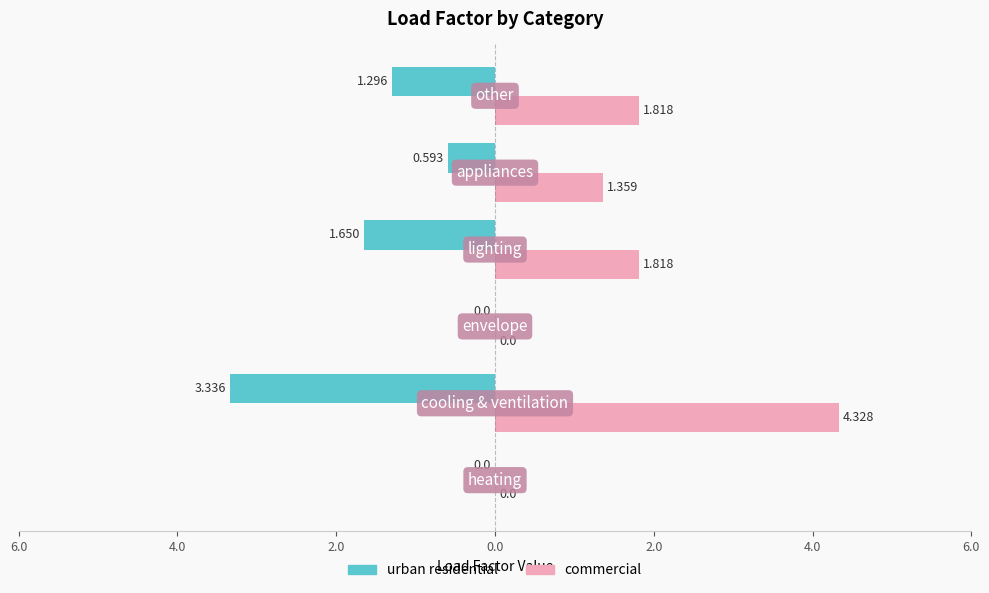

What are all the series names shown in the legend?

urban residential, commercial